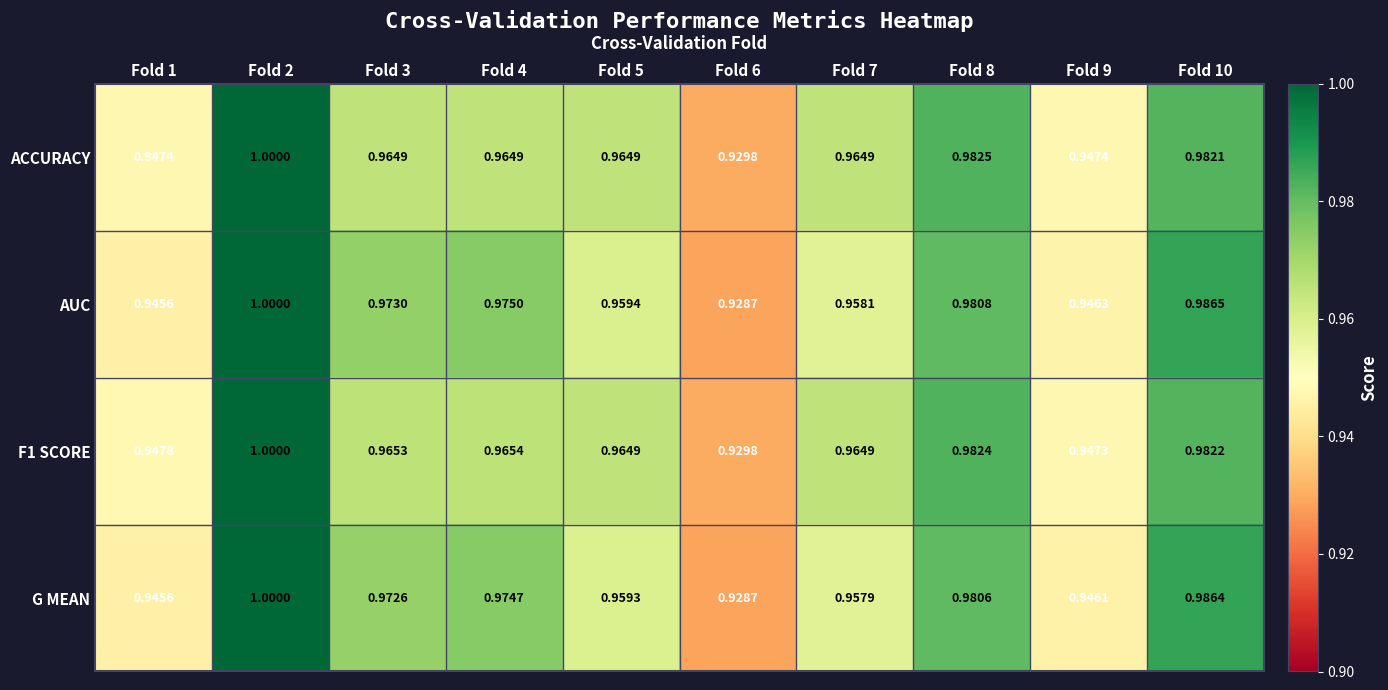

Between Fold 1 and Fold 9, which series saw the biggest shift?

AUC